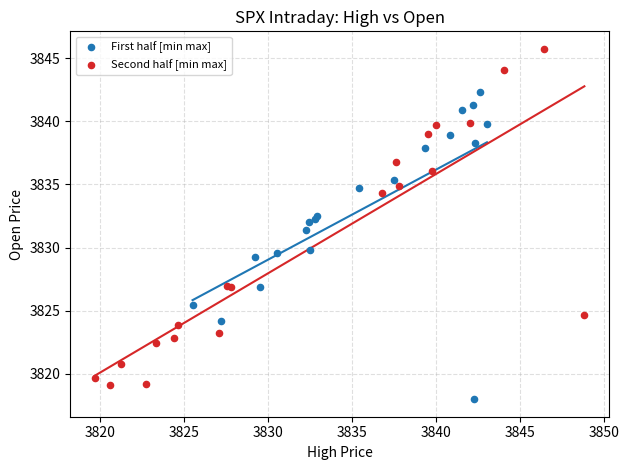

Which series has the largest Y range (max minus min)?

Second half [min max]